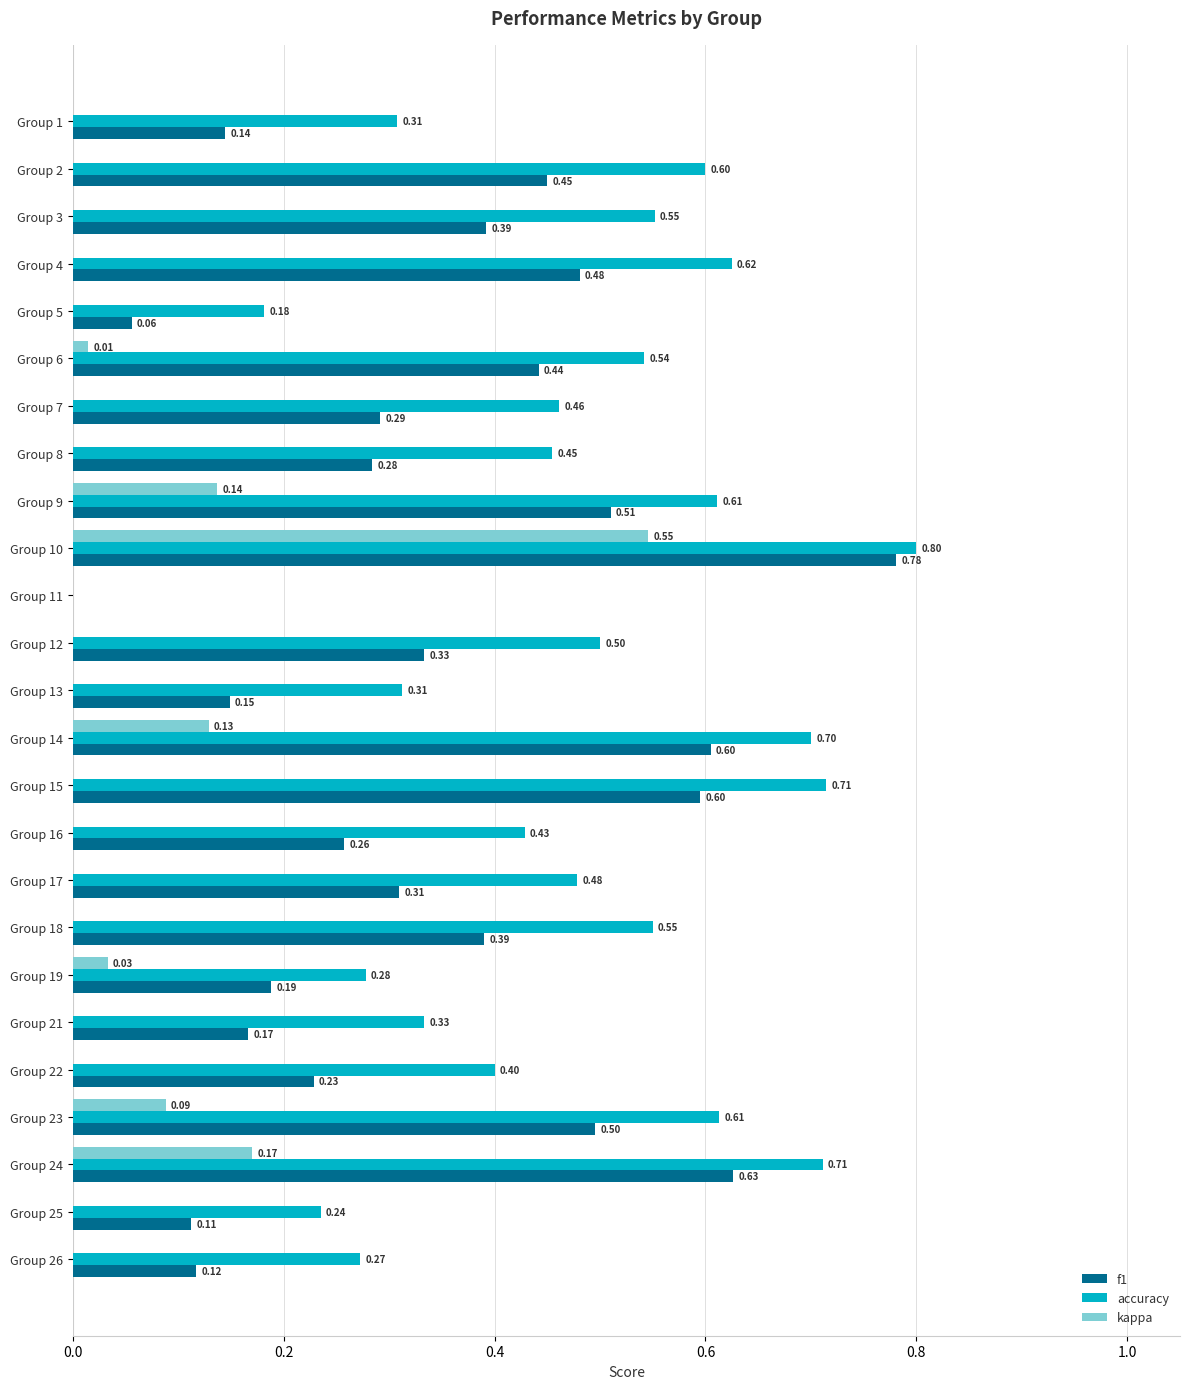

The value of f1 at Group 1 is 0.1. True or false?

True